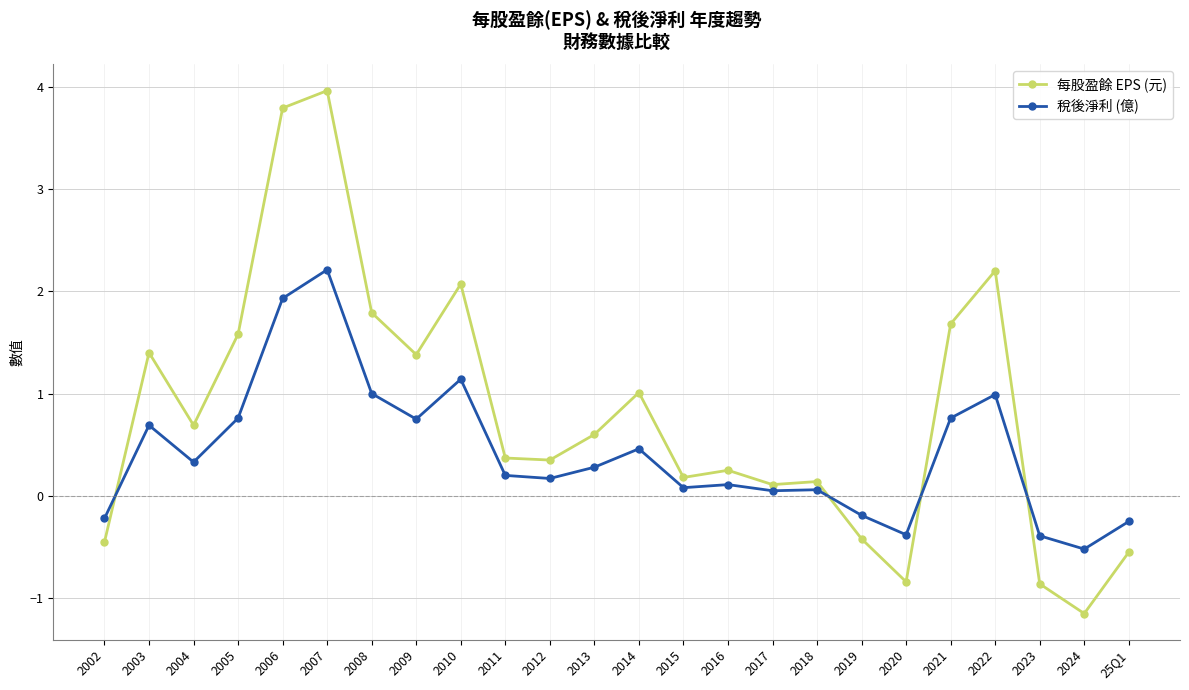

Read the 稅後淨利 (億) value at 2005.

0.8